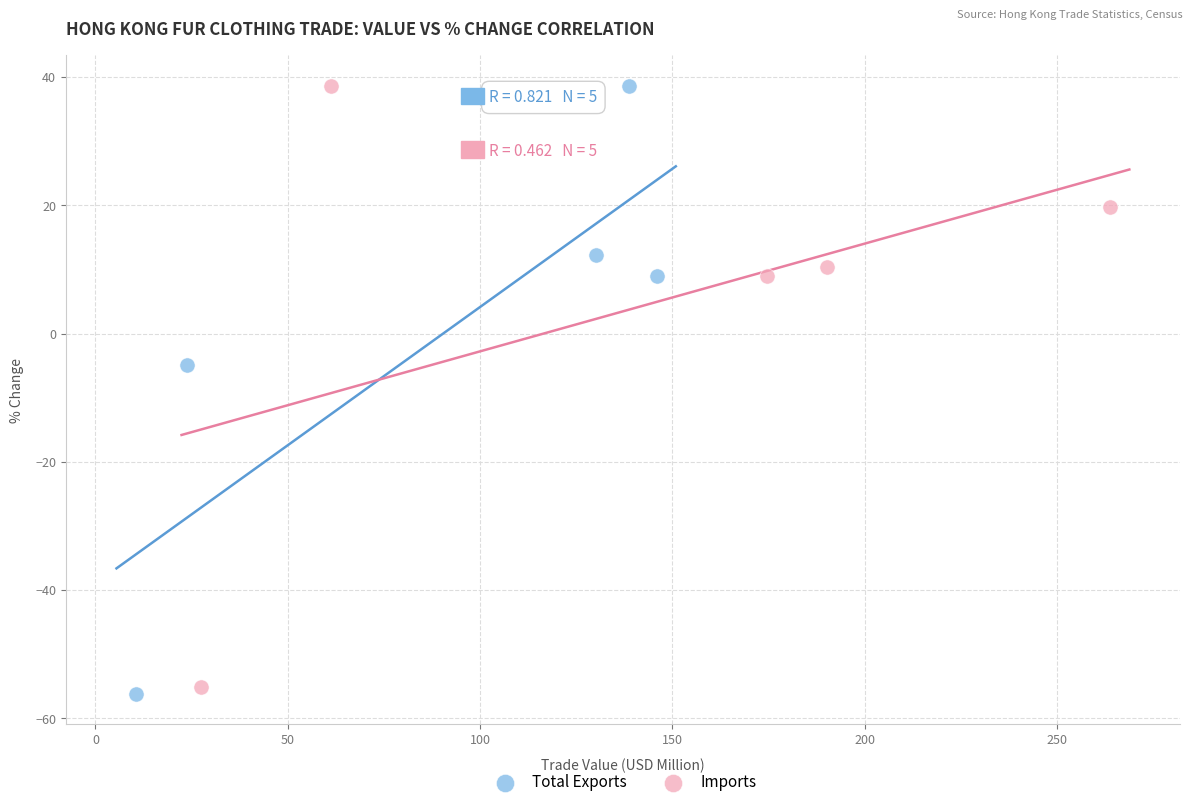

What are all the series names shown in the legend?

Total Exports, Imports